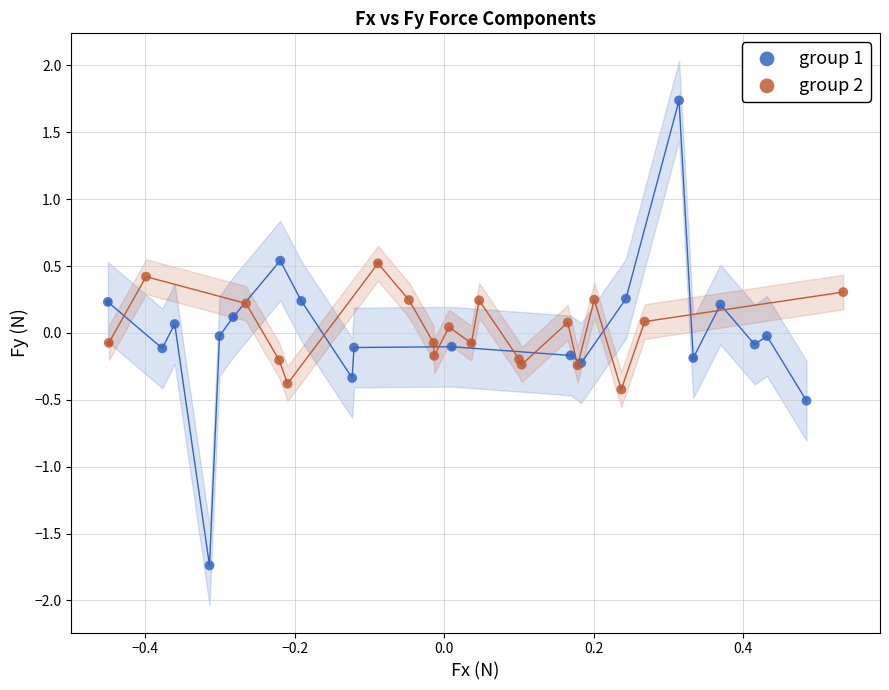

Which series has the largest Y range (max minus min)?

group 1